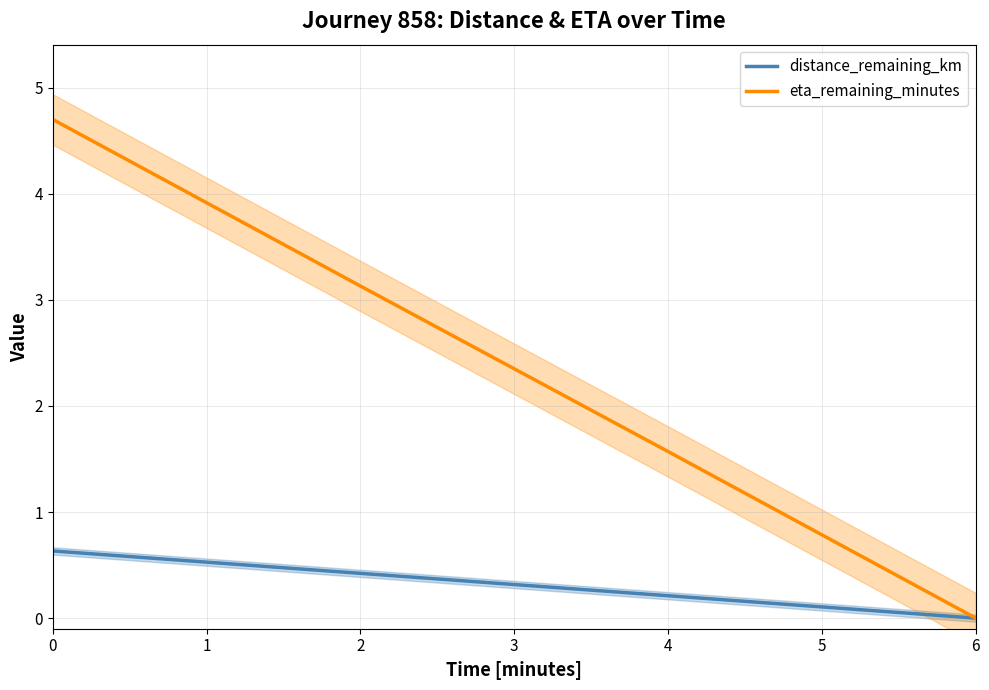

What is the average value of the eta_remaining_minutes series?

2.4